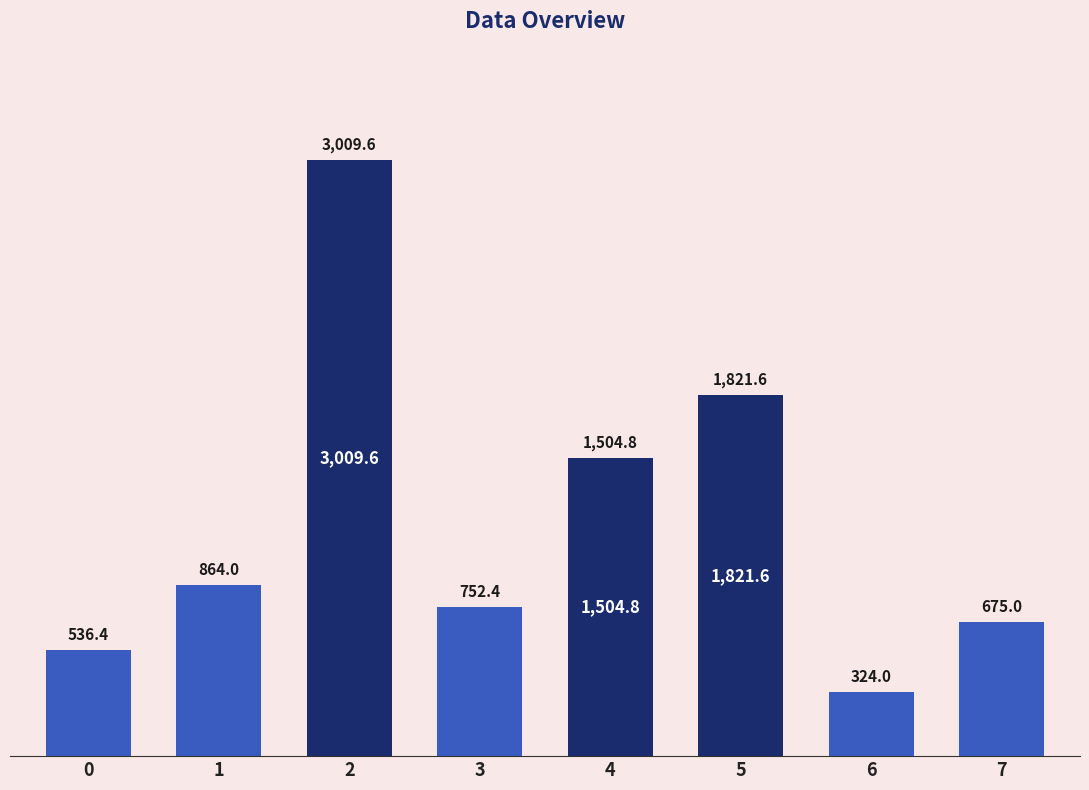

Which has a higher value, 6 or 4?

4